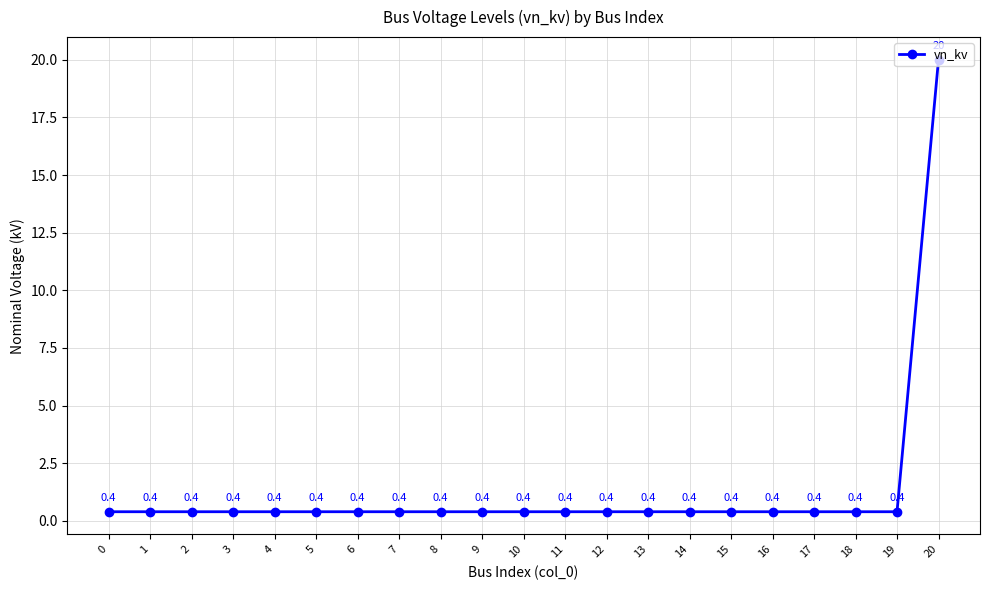

Count the number of data series in this chart.

1